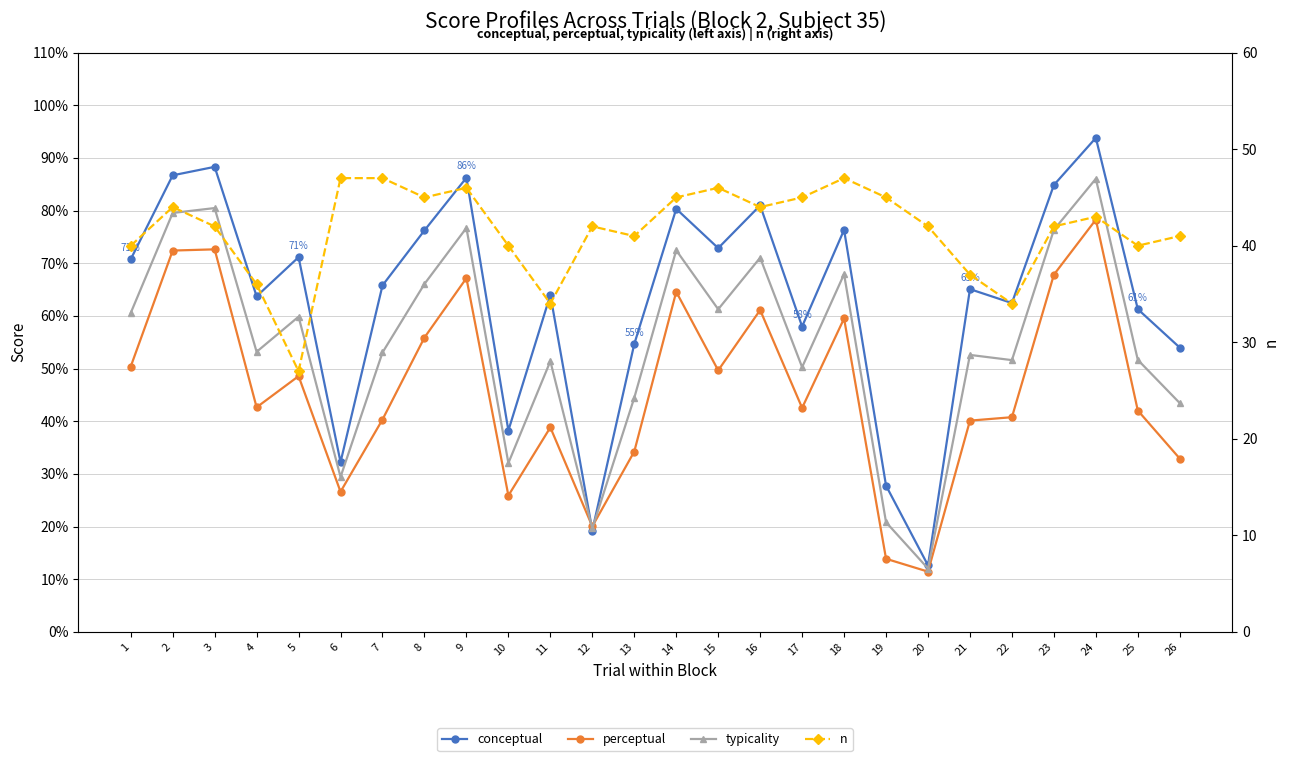

True or false: typicality has a value of 19.6 at 12.

True